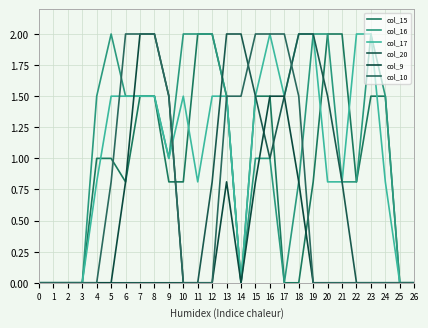

The value of col_20 at 12 is 0.8. True or false?

True